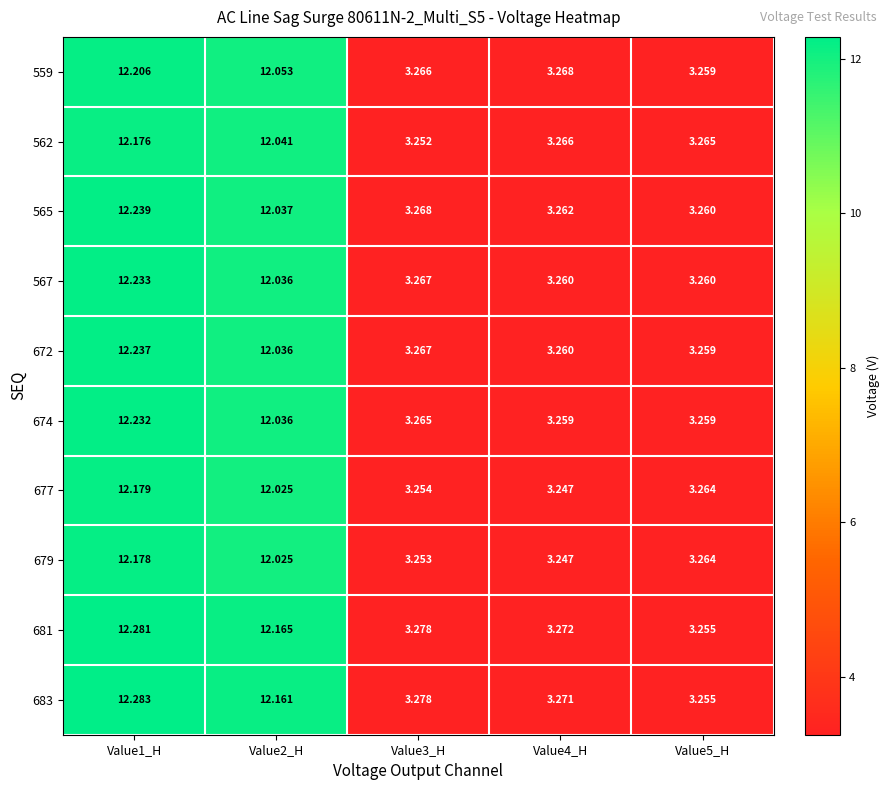

Is the value of 683 at Value2_H greater than the value of 559 at Value5_H?

Yes